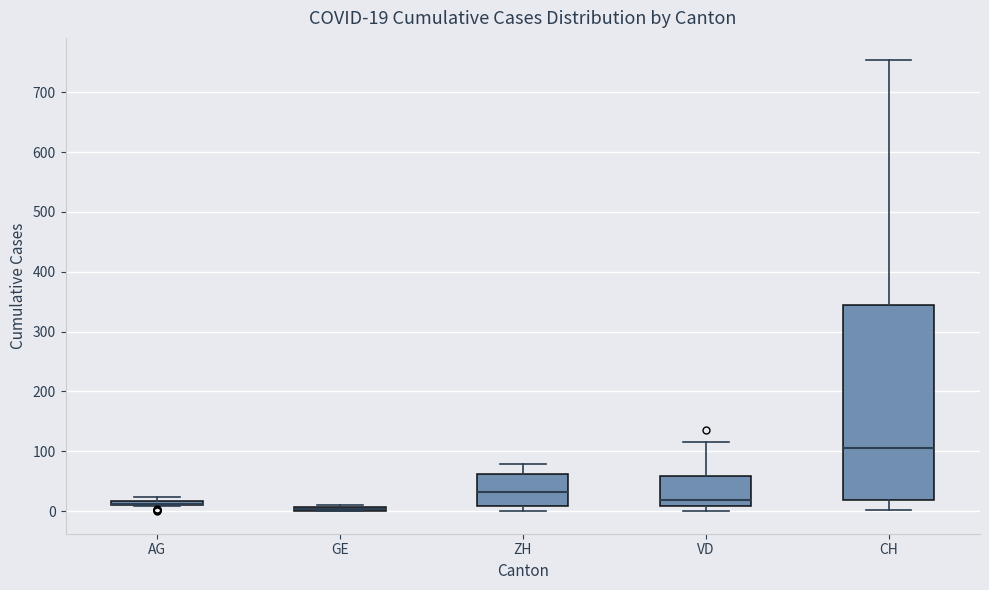

Comparing the boxes themselves (not the whiskers), which one is the tallest?

CH